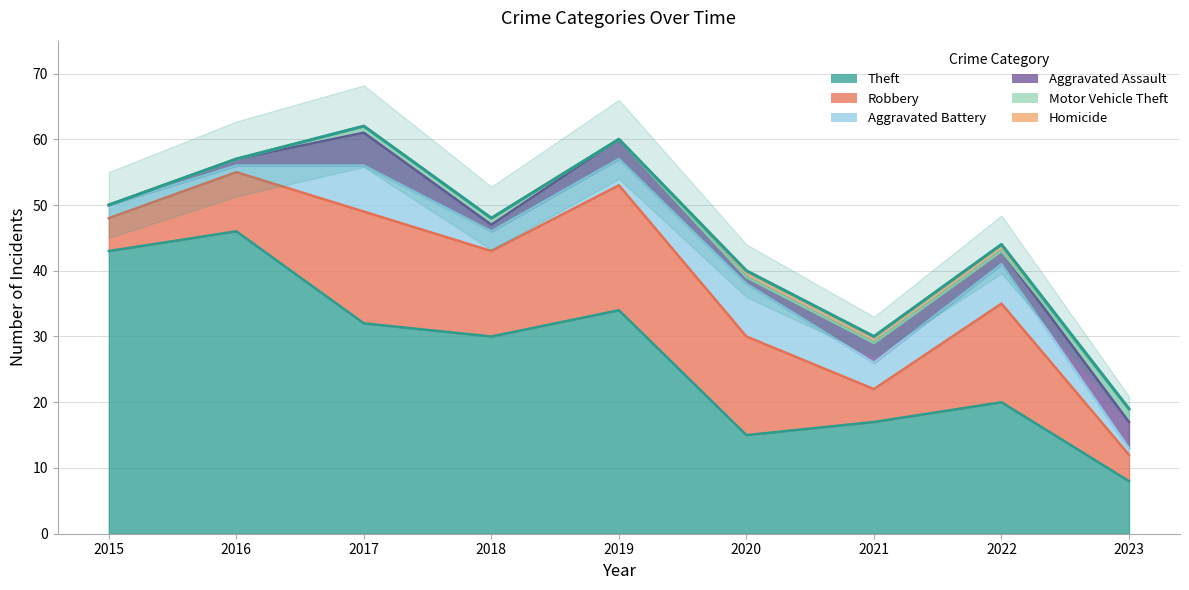

At 2015, list the series in order from largest to smallest.

Theft, Robbery, Aggravated Battery, Aggravated Assault, Motor Vehicle Theft, Homicide